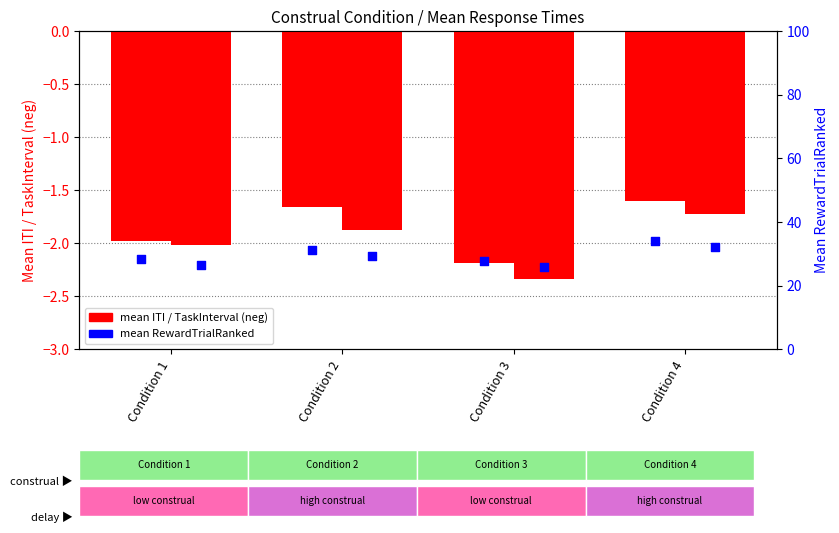

Which series contains the highest Y value?

RewardTrialRanked